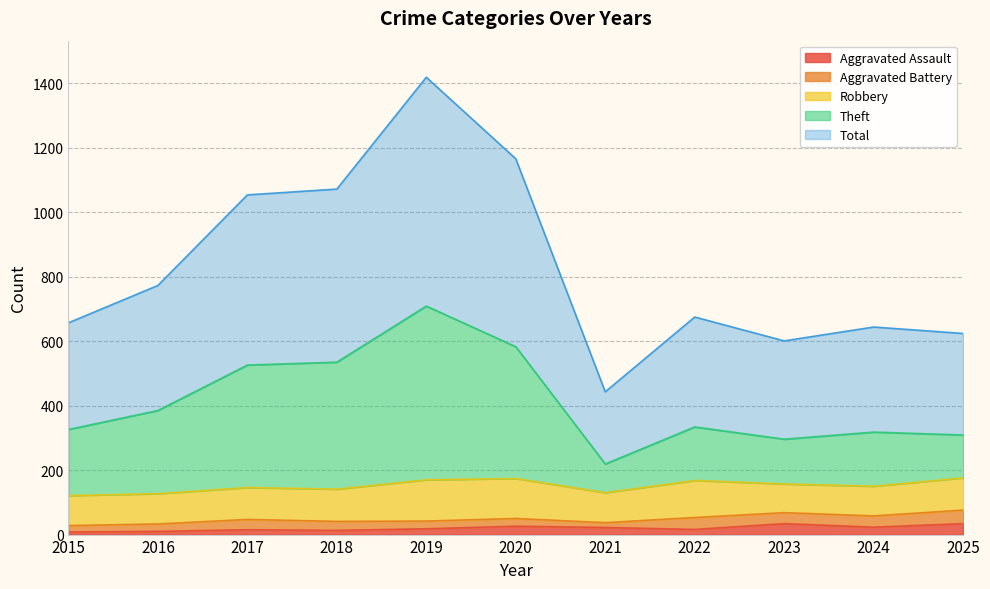

The Aggravated Assault series shows 26 at 2020. True or false?

True